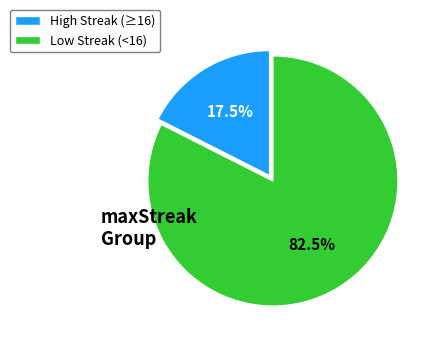

What percentage is NOT represented by Low Streak (<16)?

17.5%